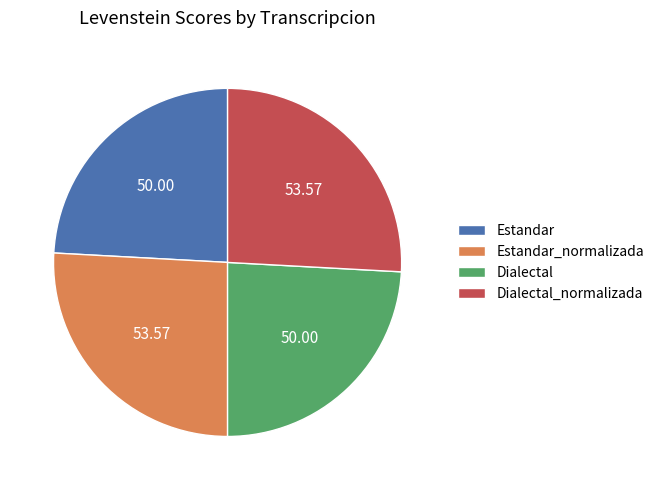

Is there any slice that represents more than half of the pie?

No